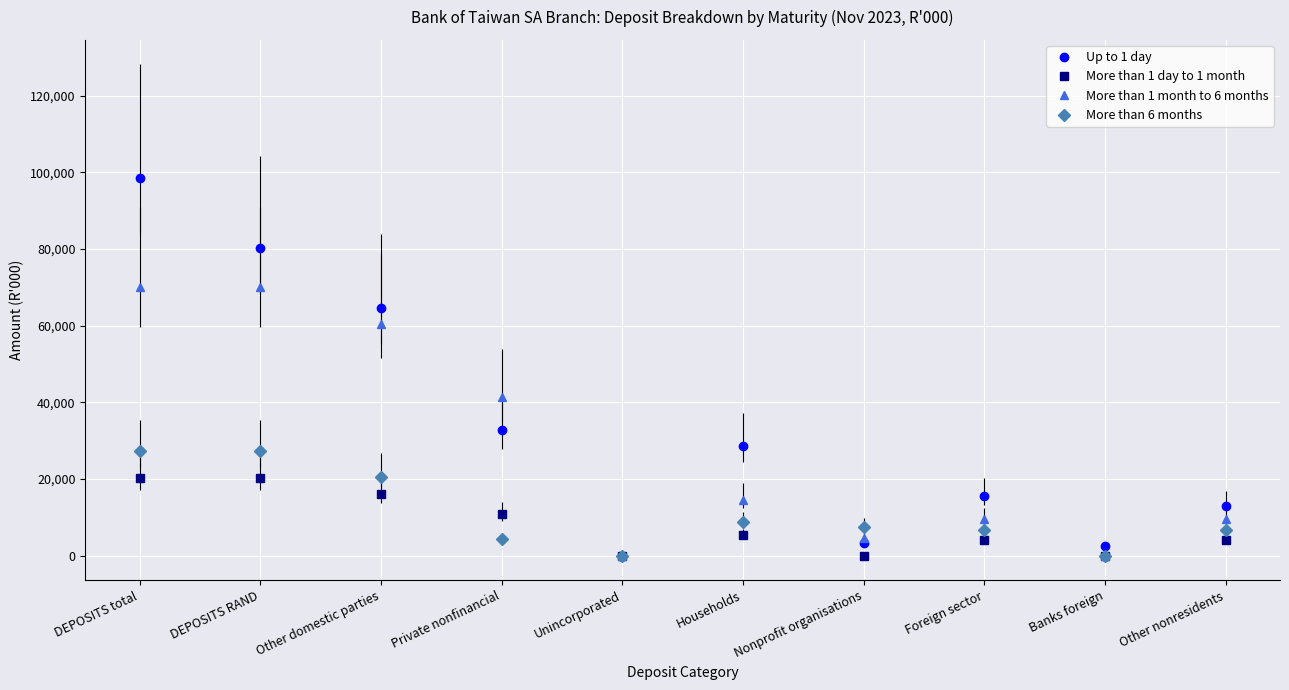

What is the sum of the More than 1 month to 6 months values at Unincorporated and Private nonfinancial?

41392